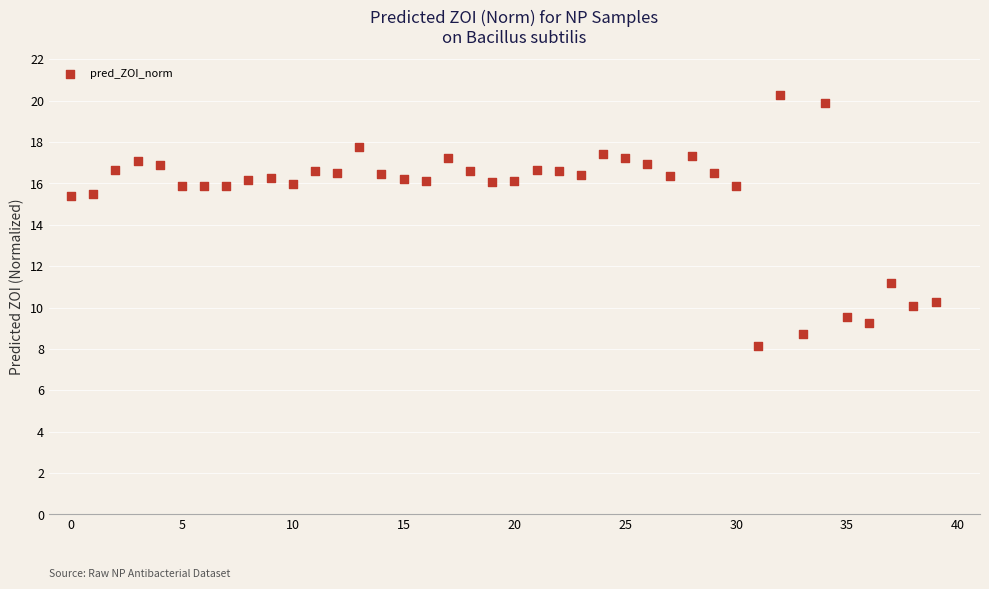

What is the range of Y values (max minus min)?

12.1